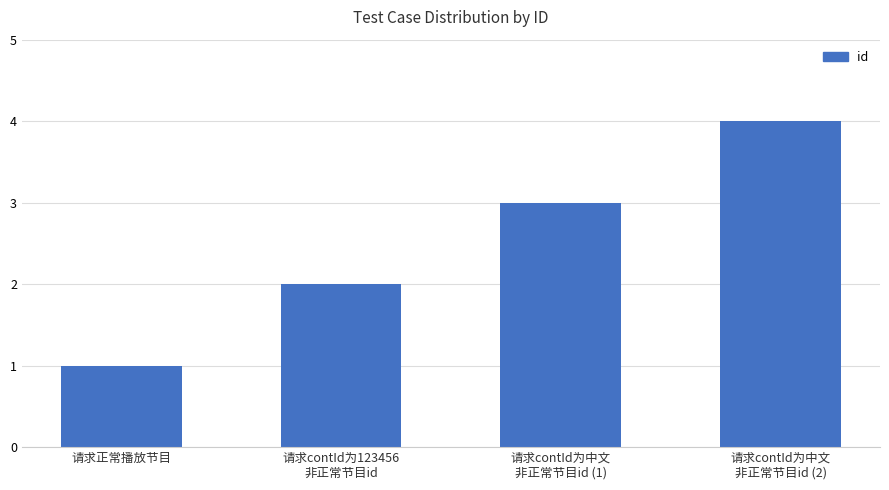

Reading right to left, transcribe all the data shown in this chart.

4	3	2	1